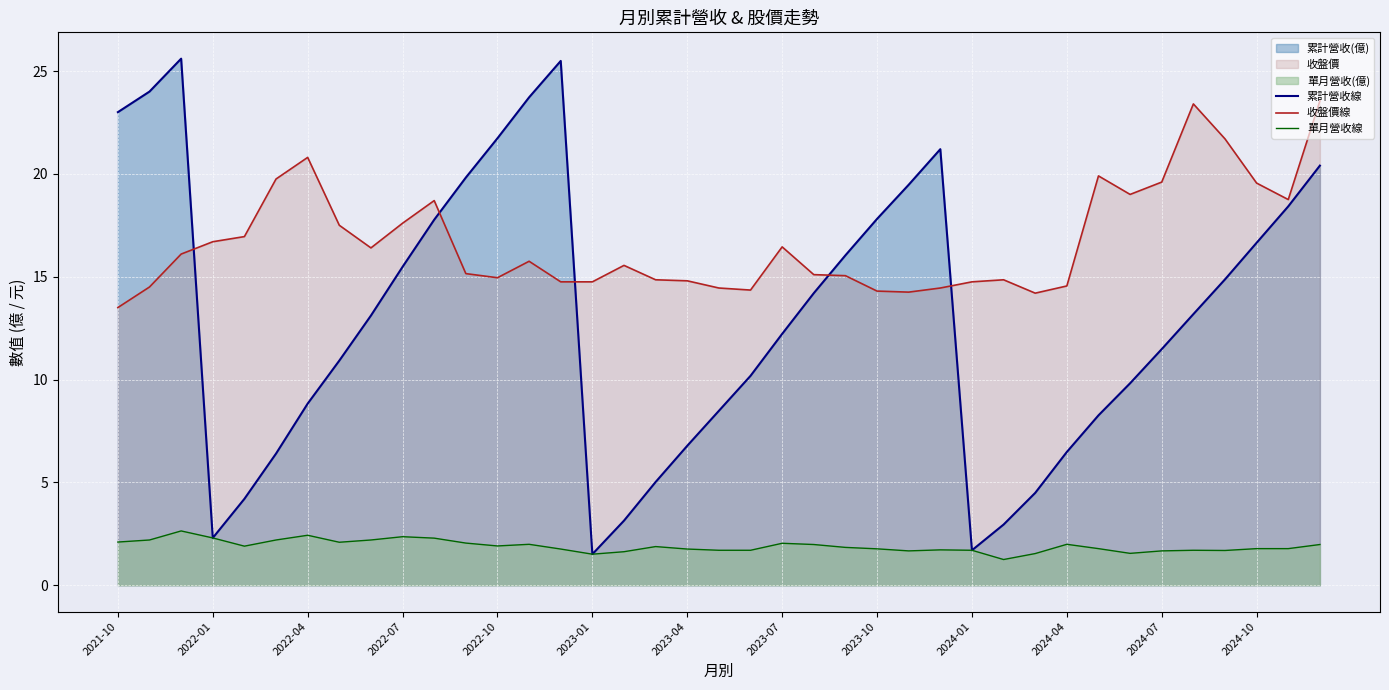

What value does the 單月營收線 series have at 23?

1.8